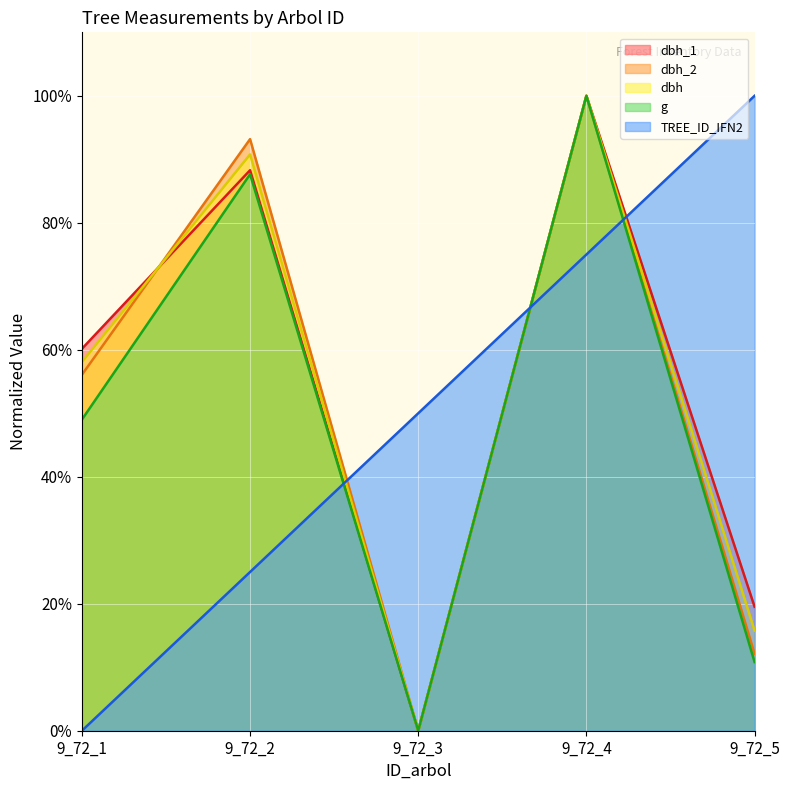

What is the difference between the maximum and second lowest values in the TREE_ID_IFN2 series?

75.0